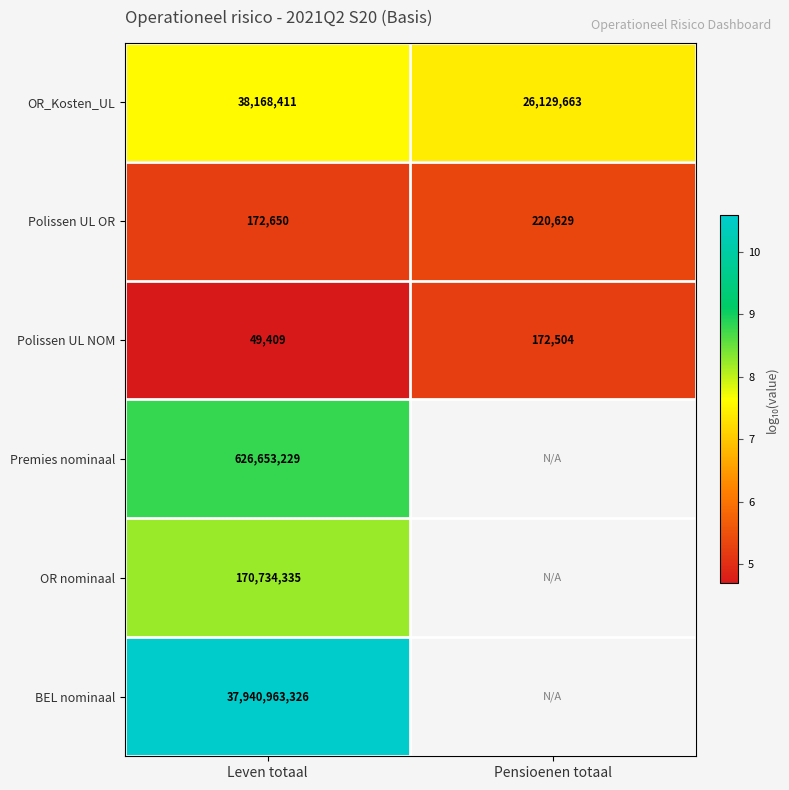

At how many categories does at least one series exceed 4?

2